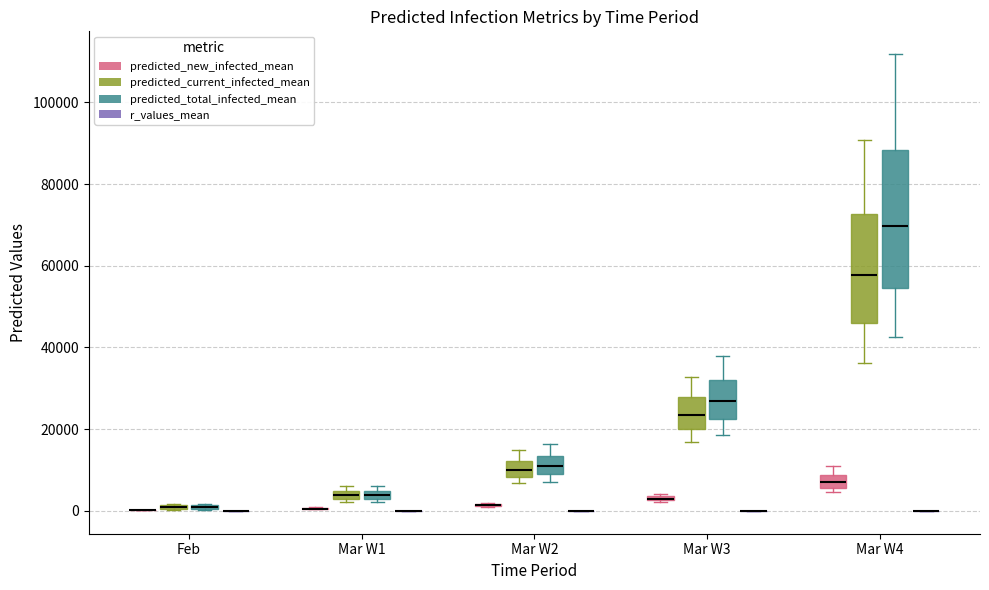

Comparing the boxes themselves (not the whiskers), which one is the tallest?

Mar W4 (predicted_total_infected_mean)